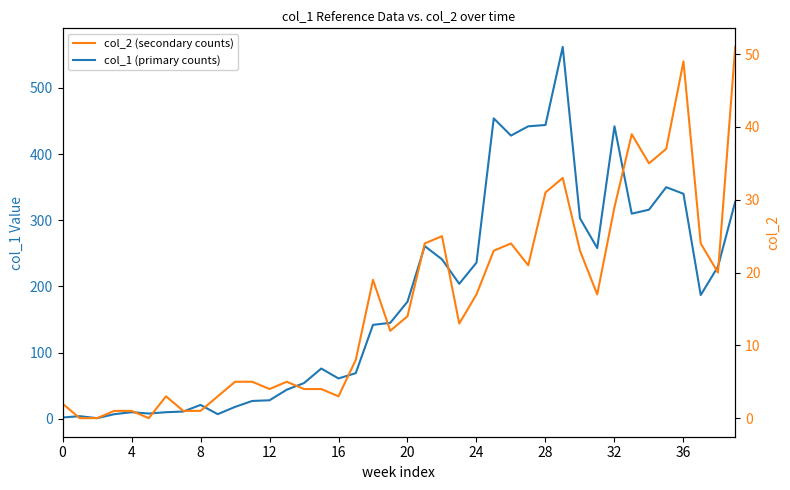

Reading left to right, list all the values displayed in this chart.

col_1 (primary counts): 2	4	1	7	10	8	10	11	21	7	18	27	28	44	54	76	61	69	142	145	177	261	241	204	236	454	428	442	444	562	303	258	442	310	316	350	340	187	230	328
col_2 (secondary counts): 2	0	0	1	1	0	3	1	1	3	5	5	4	5	4	4	3	8	19	12	14	24	25	13	17	23	24	21	31	33	23	17	29	39	35	37	49	24	20	51